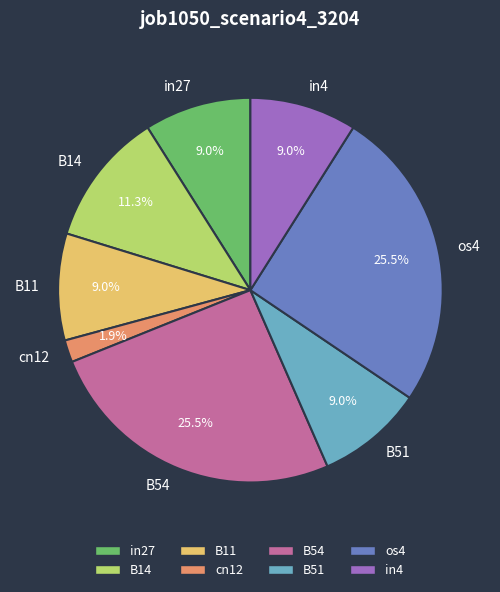

To the nearest percent, what is the average slice percentage?

12%